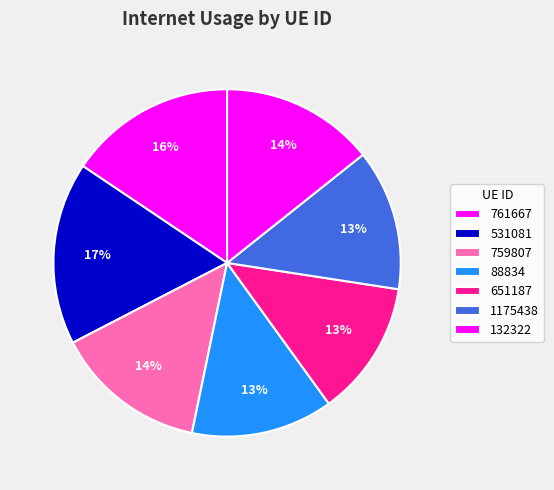

True or false: 651187 accounts for 22% of the total.

False